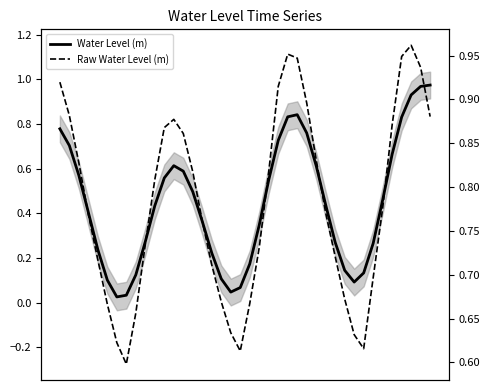

List the labels in order of Water Level (m) value, largest first.

39, 38, 37, 25, 24, 36, 0, 26, 23, 1, 35, 12, 27, 13, 2, 11, 22, 14, 34, 28, 10, 3, 15, 21, 9, 29, 33, 4, 16, 20, 30, 32, 8, 17, 5, 31, 19, 18, 7, 6